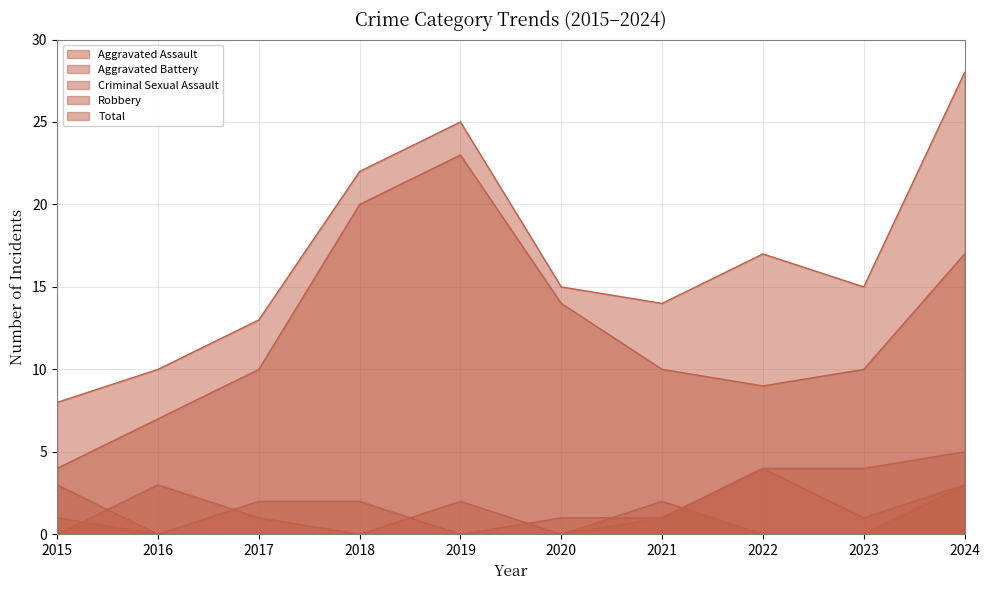

What is the difference between the Aggravated Assault values at 2024 and 2021?

2